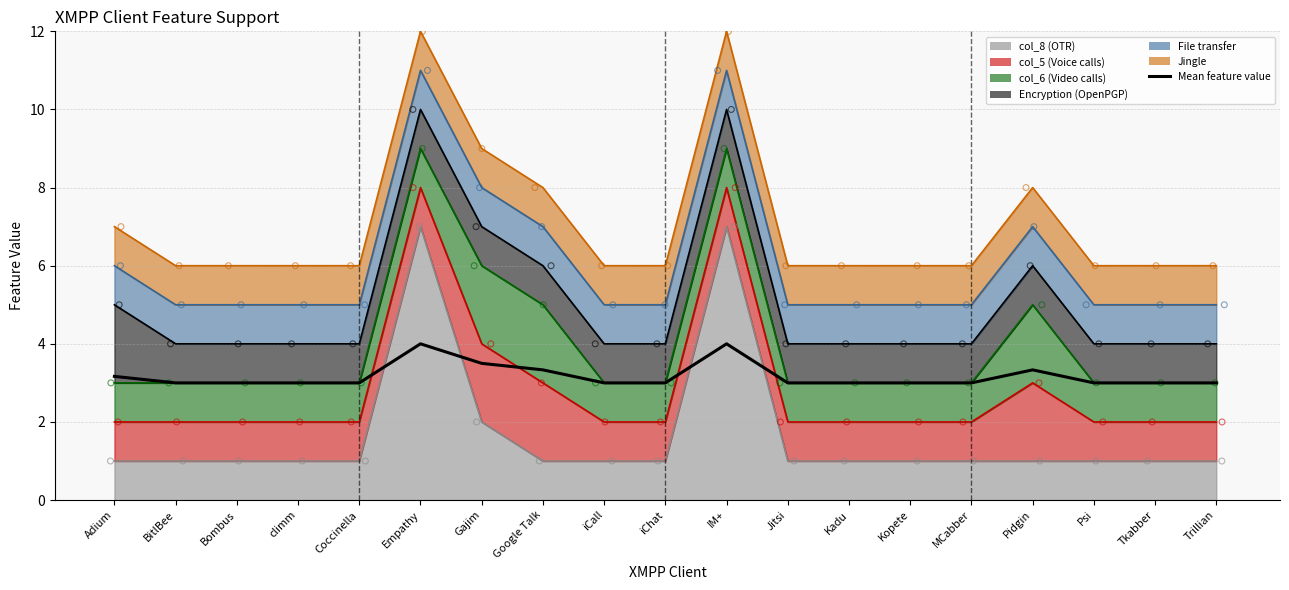

What is the ratio of the value at Trillian to the value at Google Talk?

0.9